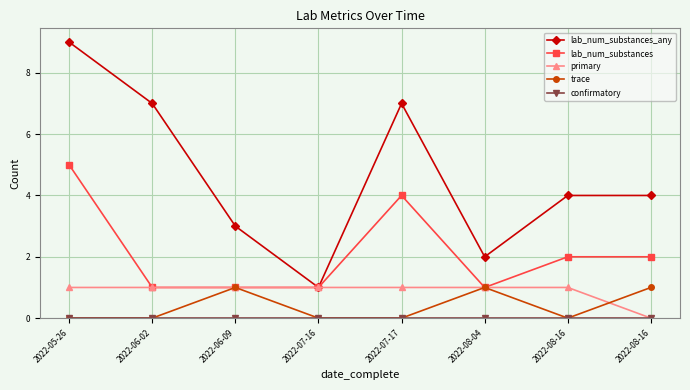

Does the chart have visible grid lines?

Yes